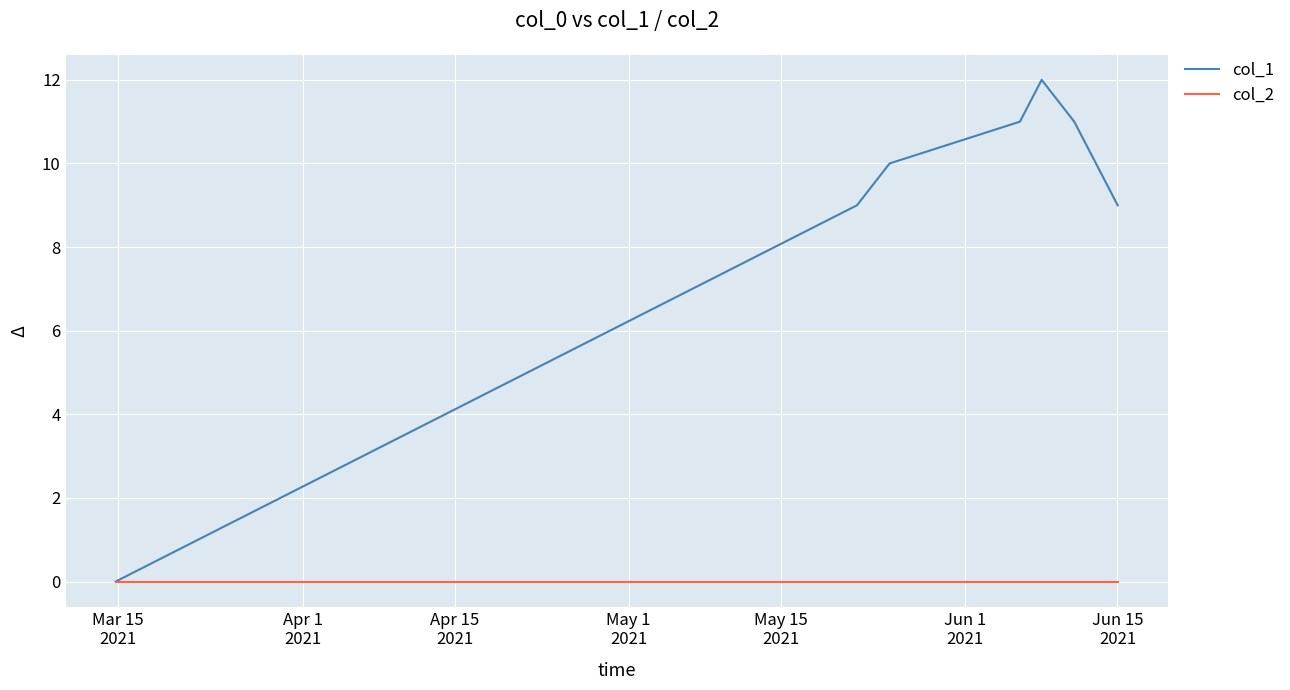

Which series has the widest spread of values?

col_1